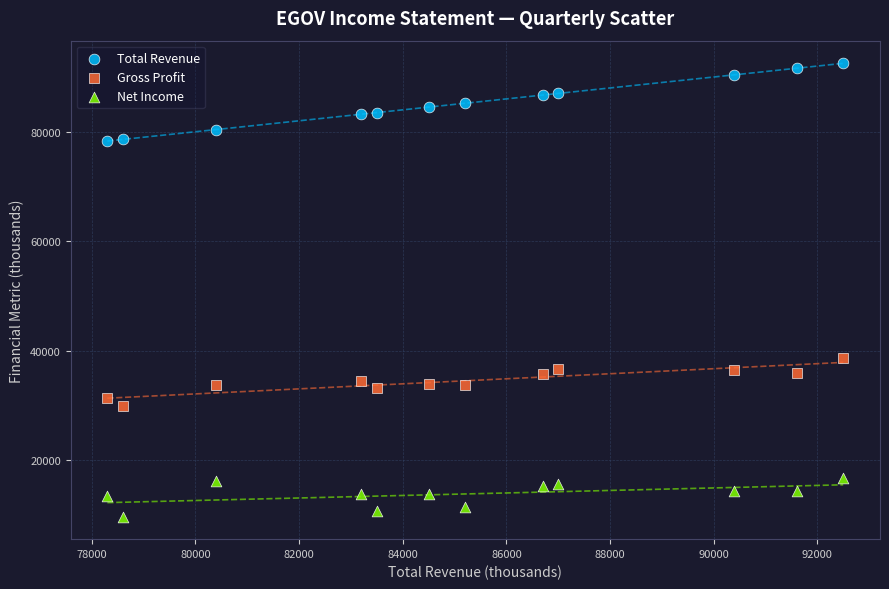

Which series has the largest Y range (max minus min)?

Total Revenue